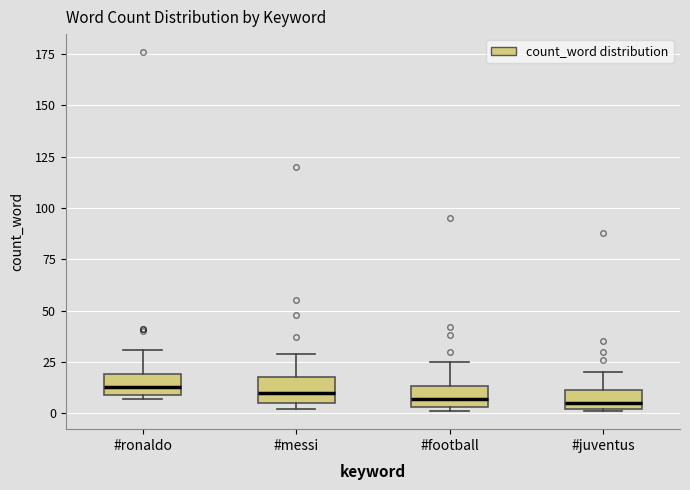

Where is the upper edge of the box for #ronaldo on the y-axis? The values are not printed on the chart, so give them approximately, as read against the axis.

20